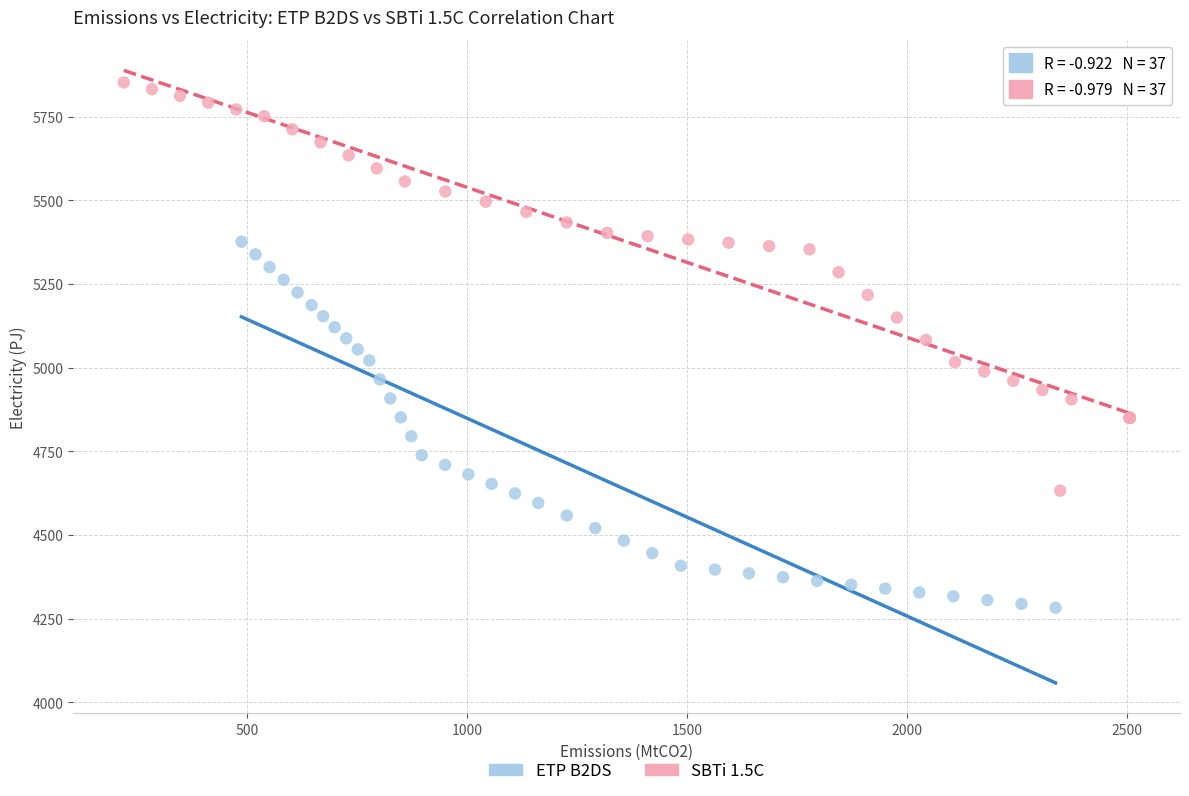

What are all the series names shown in the legend?

ETP B2DS, SBTi 1.5C